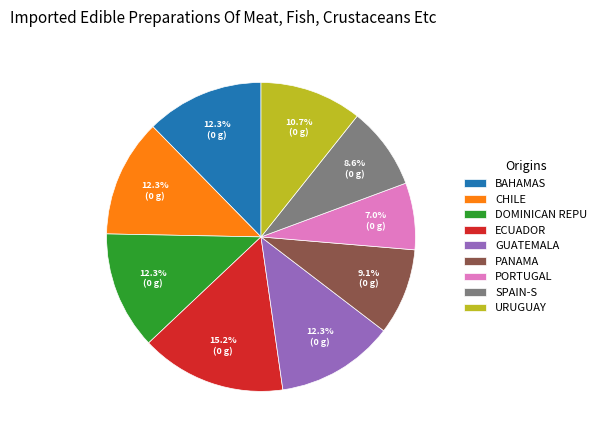

How many segments does this pie chart have?

9